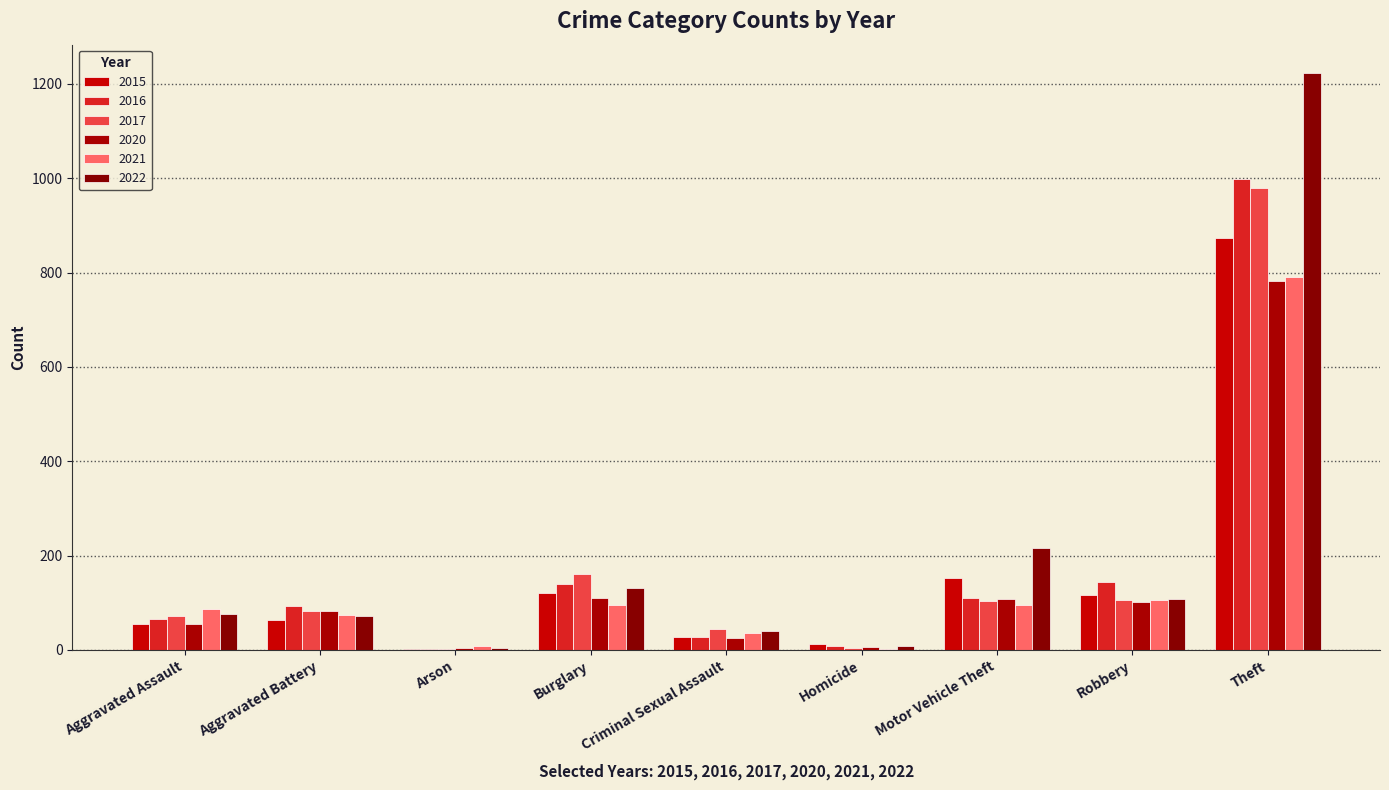

List the series in order of their peak value, highest first.

2022, 2016, 2017, 2015, 2021, 2020